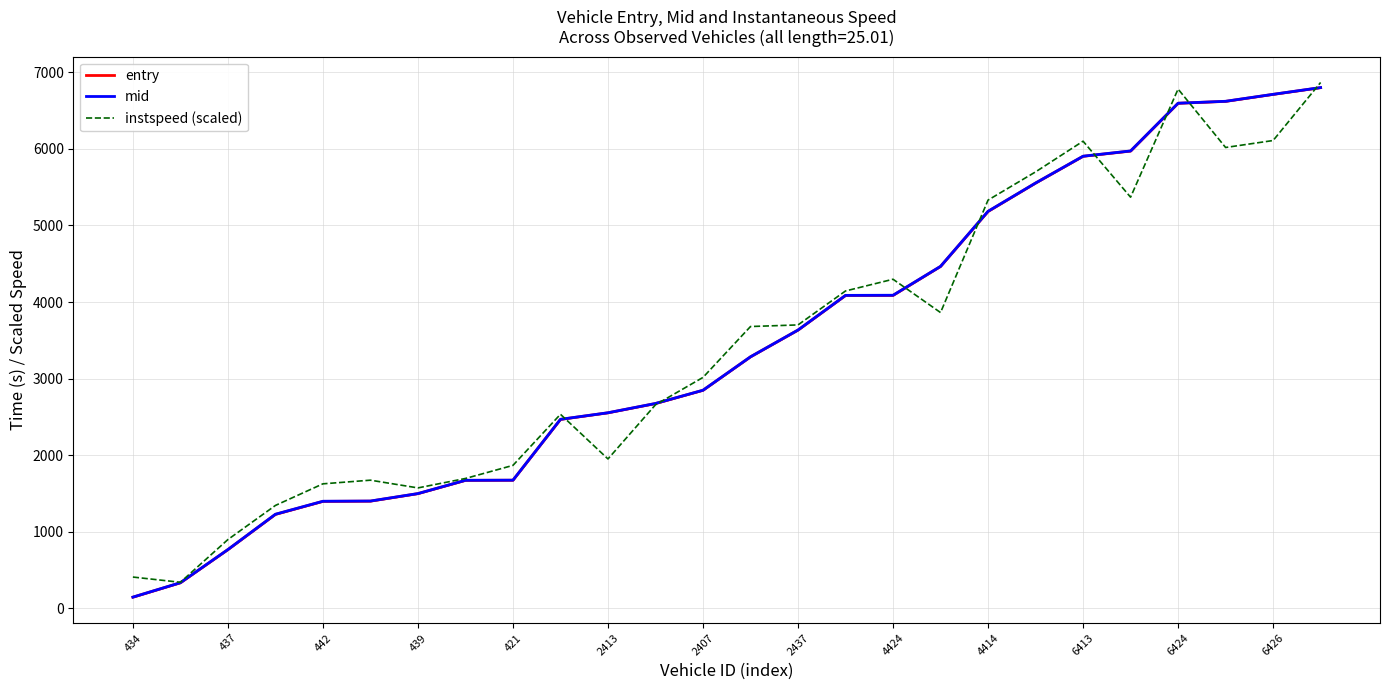

True or false: instspeed (scaled) has a value of 3016.2 at 2407.

True